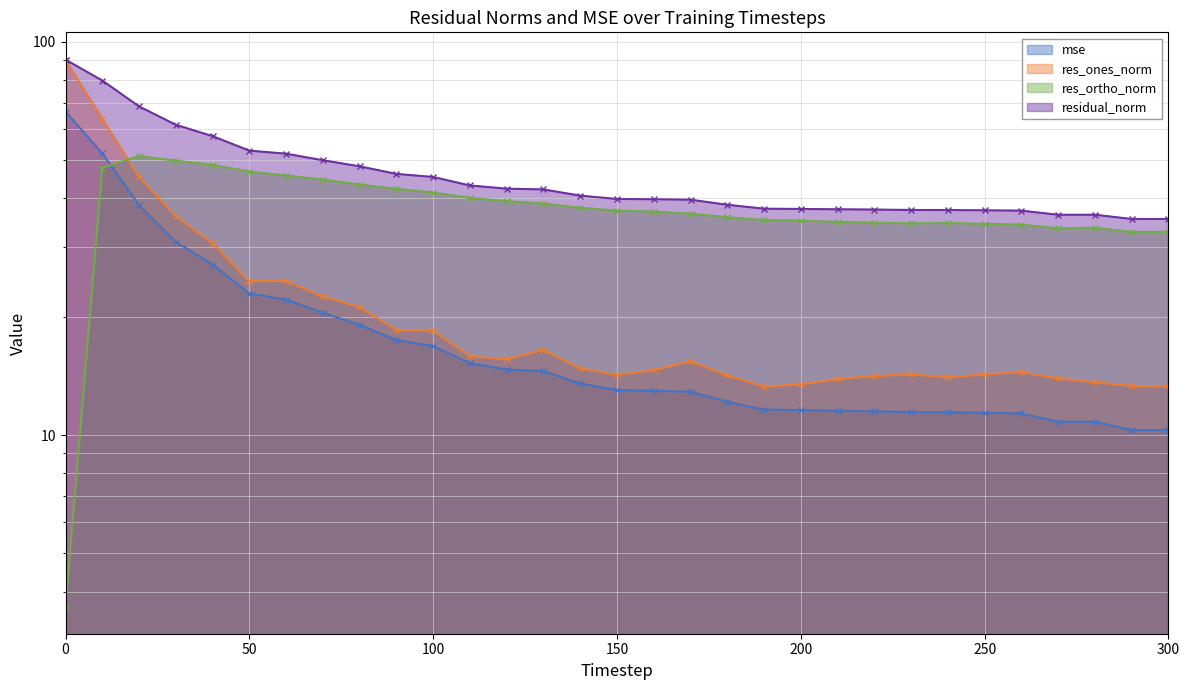

What is the minimum value for mse?

10.3